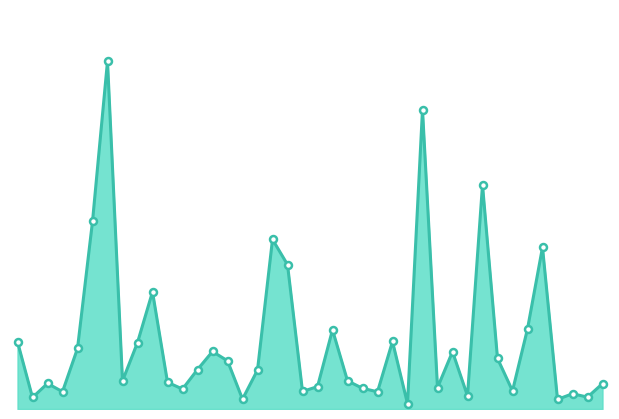

Does the chart display data point markers on the line(s)?

No